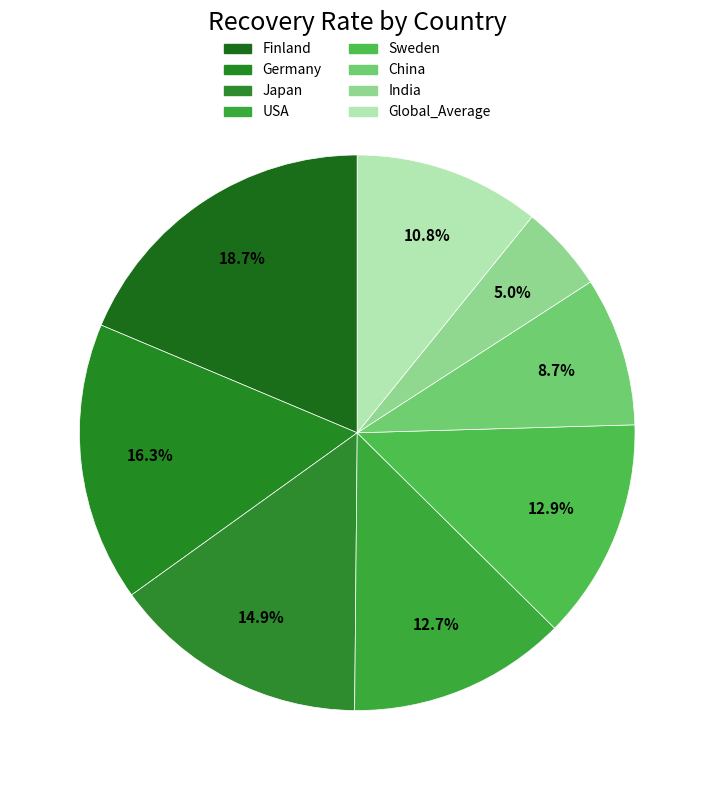

Combined, do Global_Average and USA account for over 50%?

No